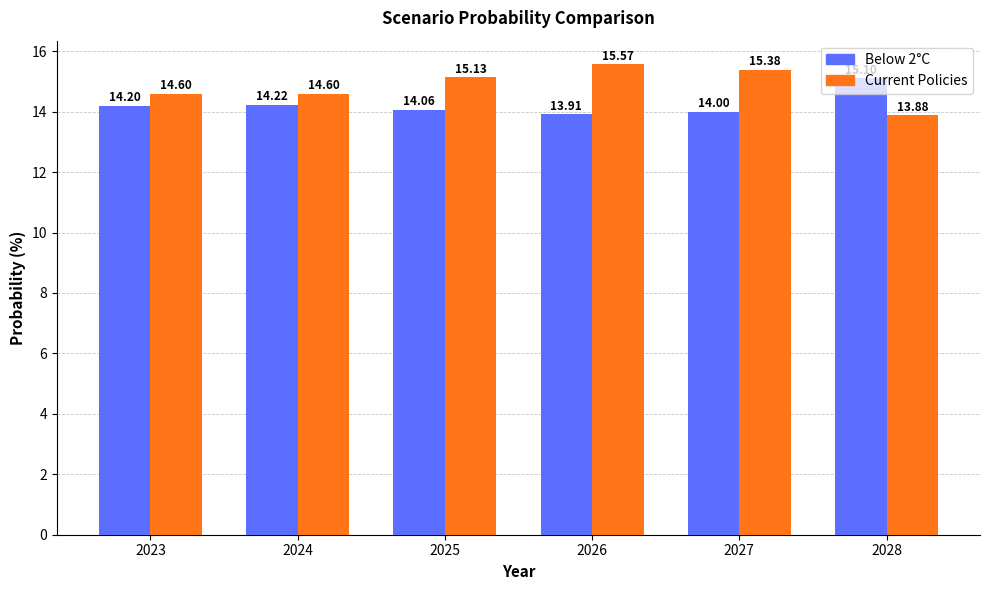

What is the highest value of the Below 2°C series?

15.1